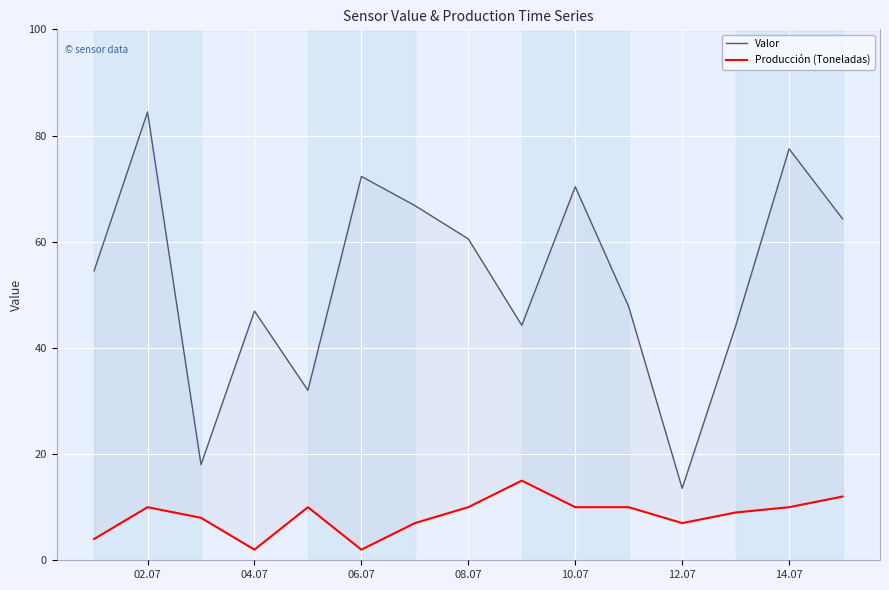

True or false: Valor and Producción (Toneladas) intersect in this chart.

False